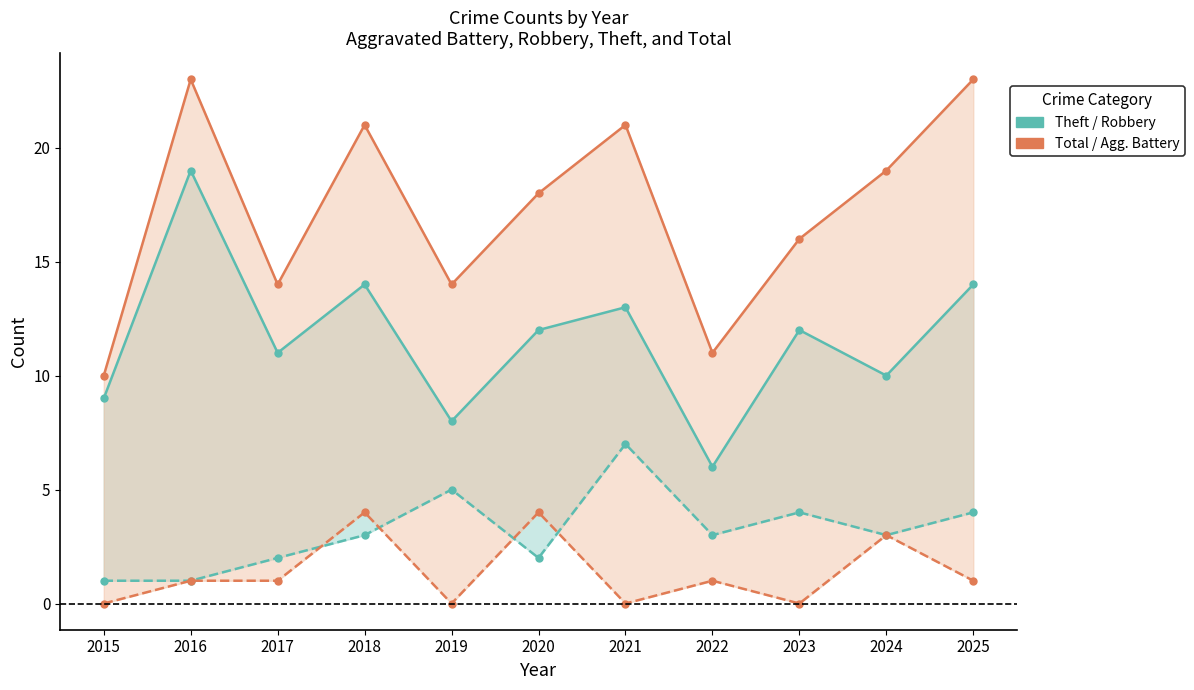

What is the difference between the Theft values at 2025 and 2019?

6